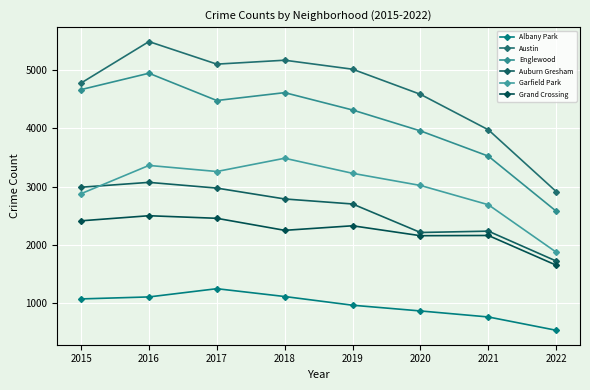

Which label corresponds to the largest value in the chart?

2016